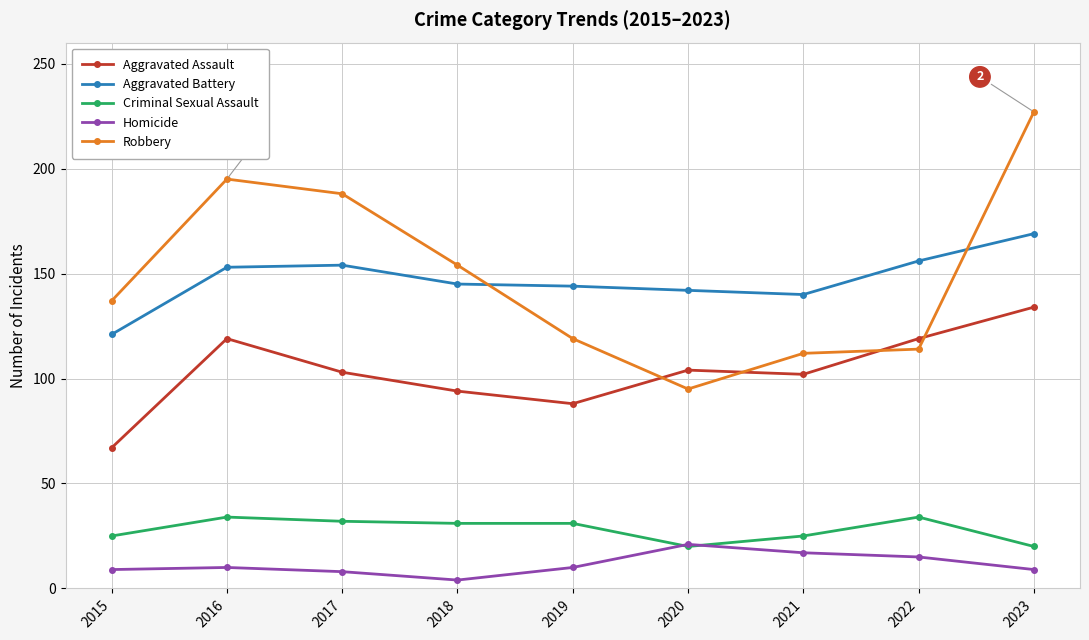

Which label corresponds to the smallest value in the chart?

2018